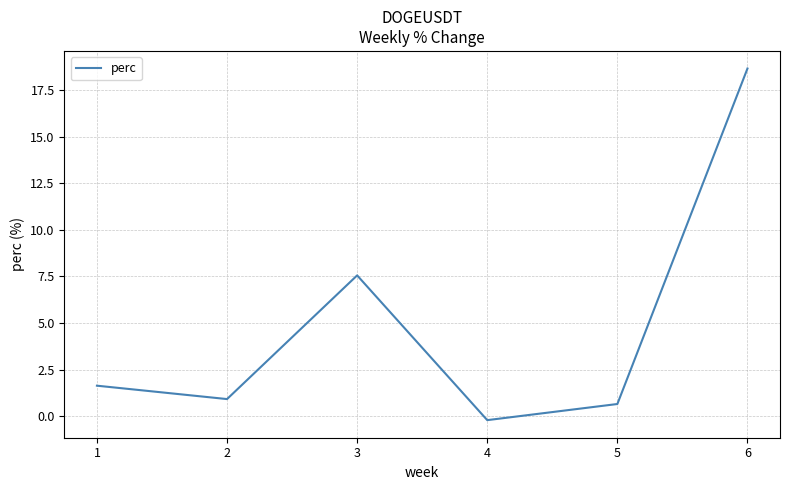

Which category has the highest value across all series?

6